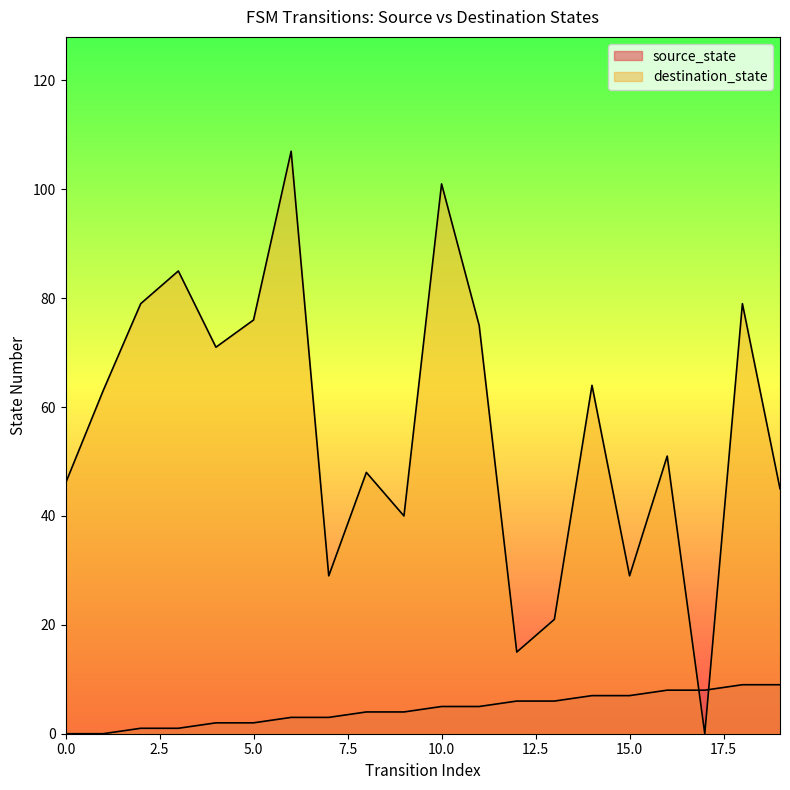

True or false: destination_state has a value of 89 at 14.

False